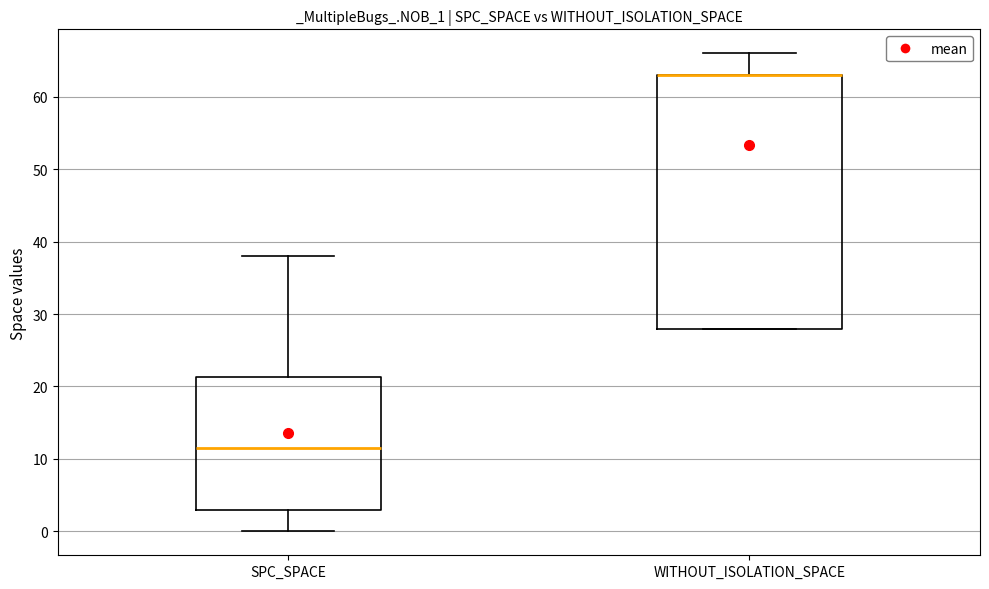

Reading left to right, transcribe this box plot: for each box, give where its median line is, the range the box spans, and where its two whiskers end, as read against the y-axis. The values are not printed on the chart, so give them approximately, as read against the axis.

SPC_SPACE: median 12, box 3 to 21, whiskers 0 to 38
WITHOUT_ISOLATION_SPACE: median 63 (drawn on the box's upper edge), box 28 to 63, whiskers 28 to 66